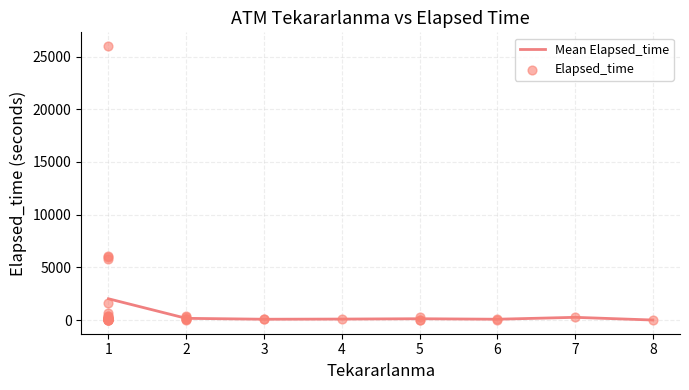

The value of Mean Elapsed_time at 8 is 0.0. True or false?

True